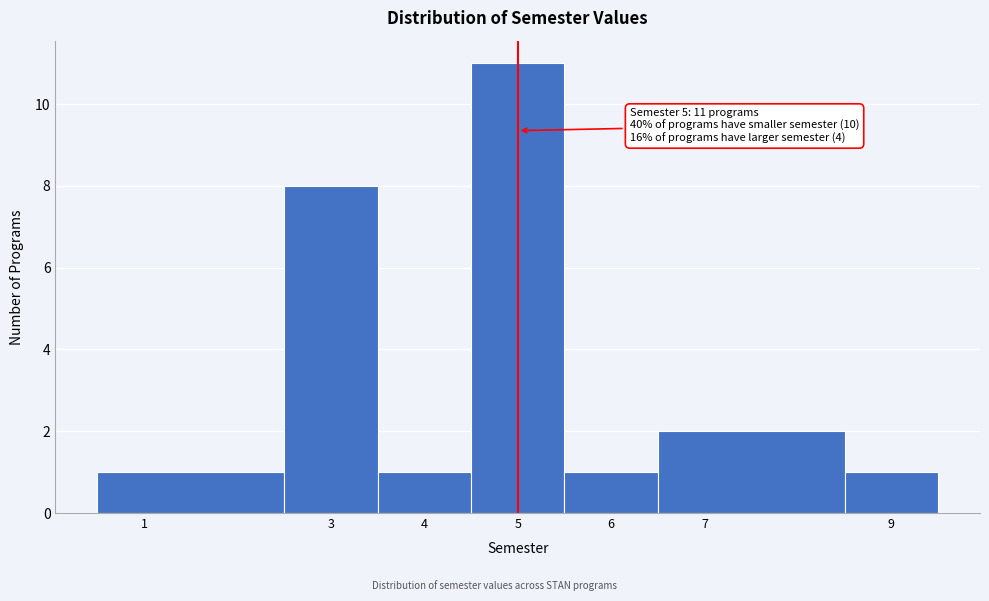

Over which range of the x-axis is the bar tallest?

4.5 to 5.5